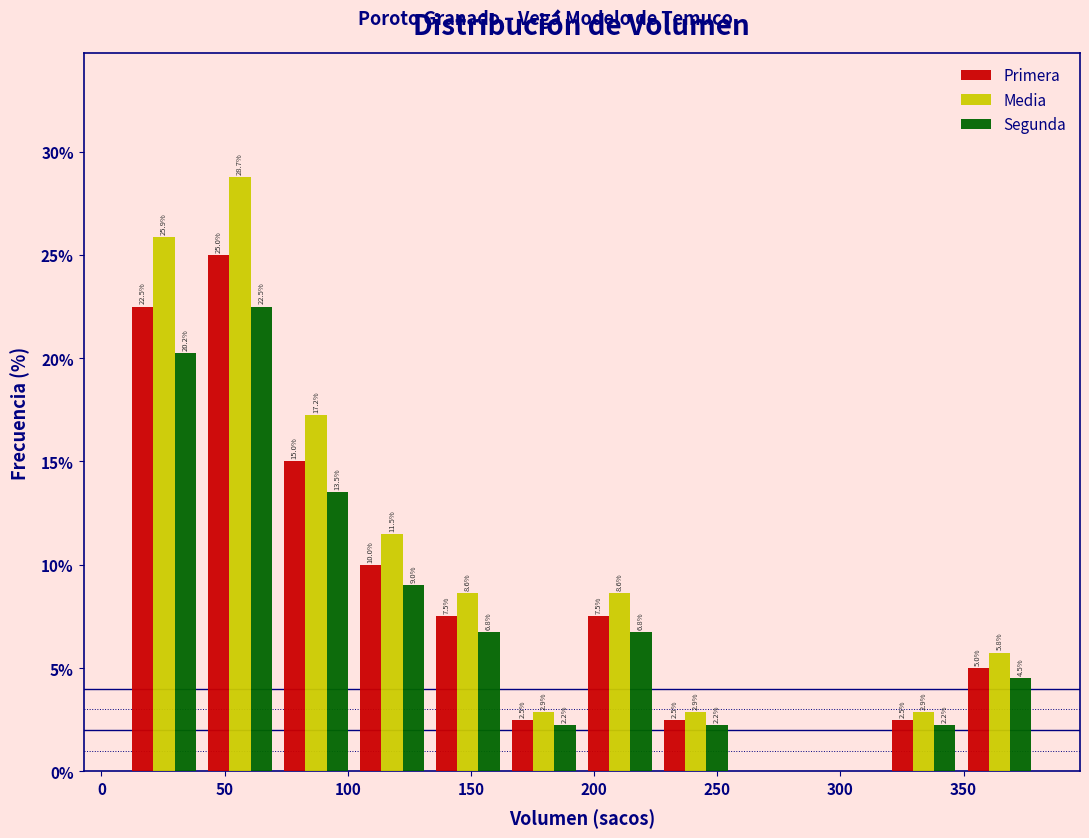

In the Segunda series, which range on the x-axis has the tallest bar?

40 to 70